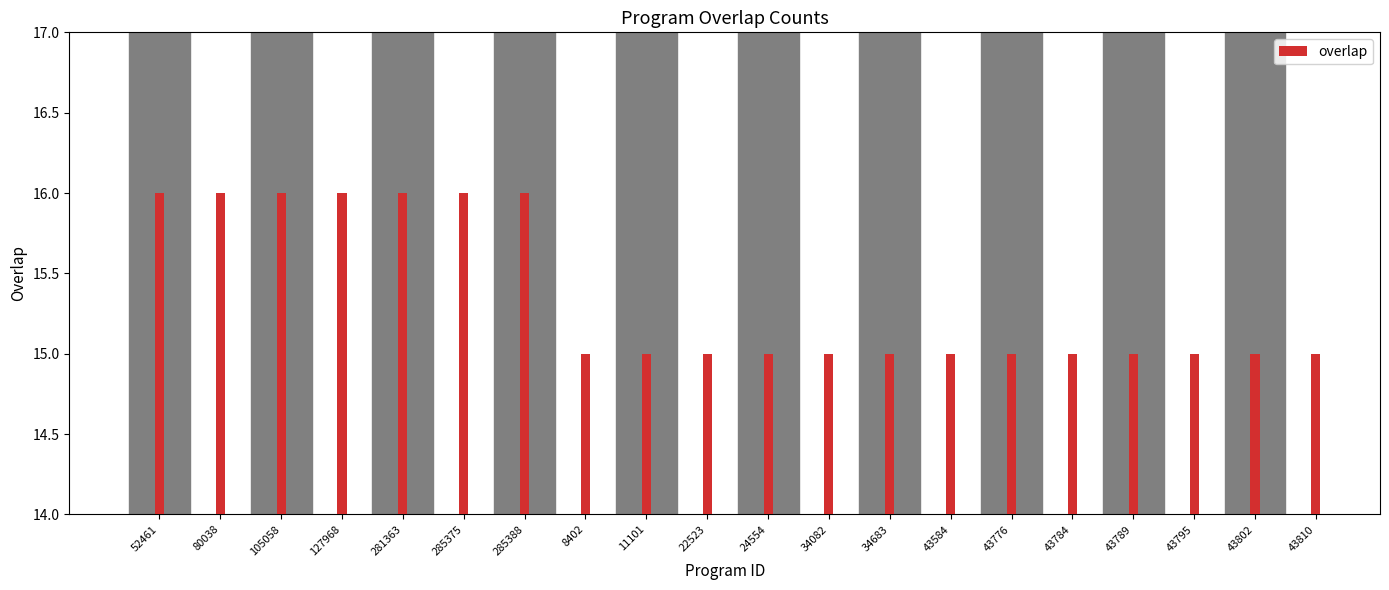

What is the maximum value shown in the chart?

16